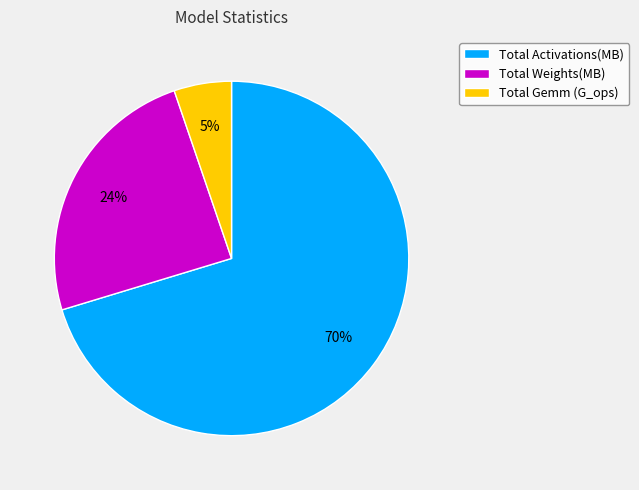

Is it true that Total Gemm (G_ops) is 5% of the pie?

True